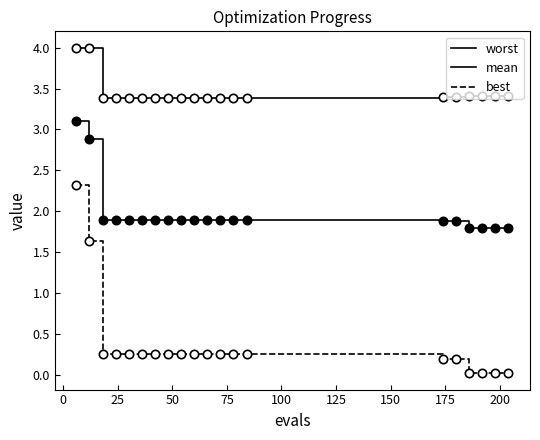

Which series has the widest spread of values?

best